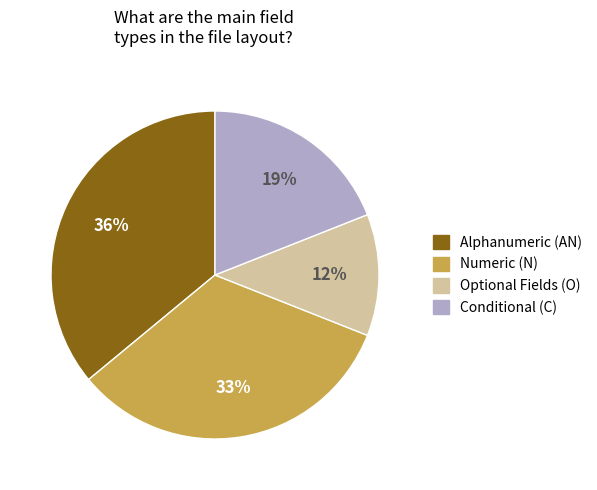

Does any single category account for the majority?

No